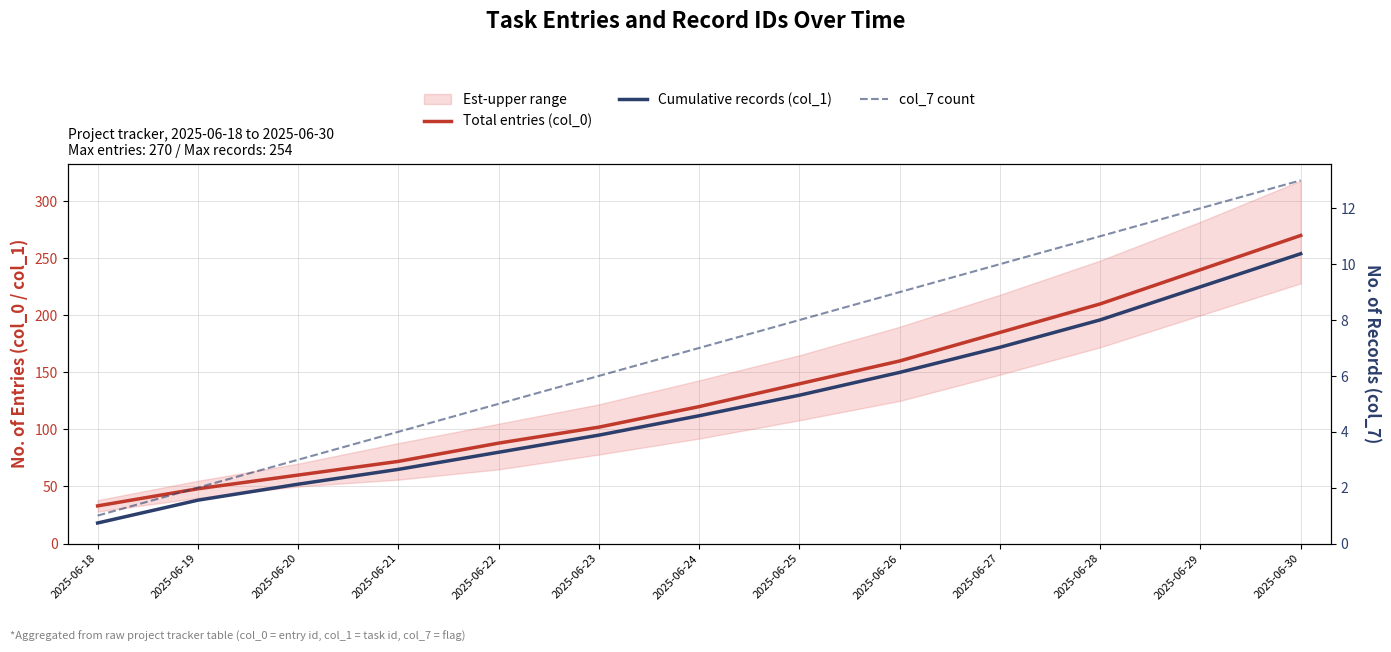

What is the total value across all series at 2025-06-27?

367